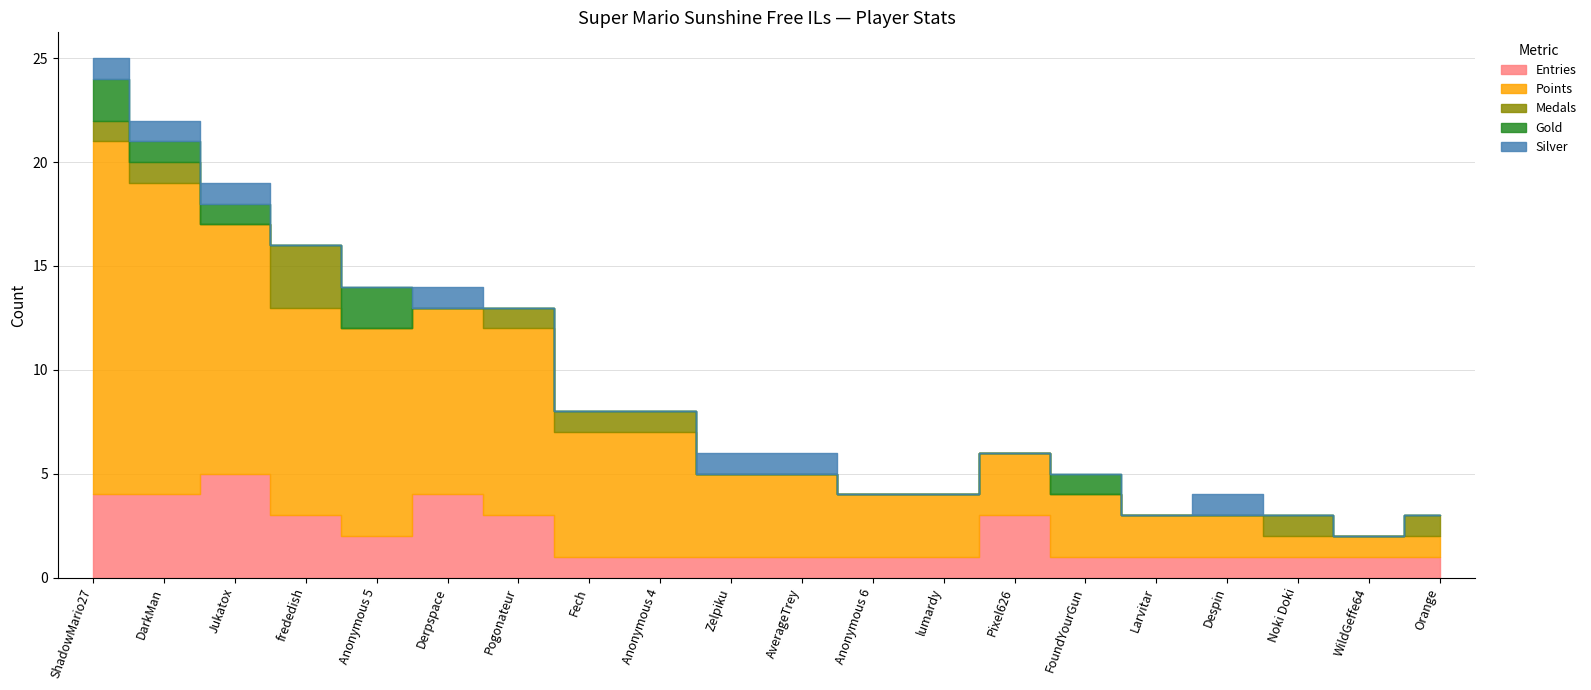

Is it true that Gold equals 0 at lumardy?

True